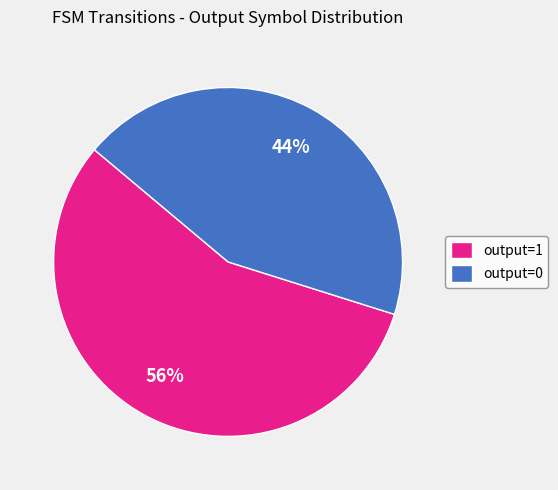

To the nearest percent, what portion does output=1 represent?

56%